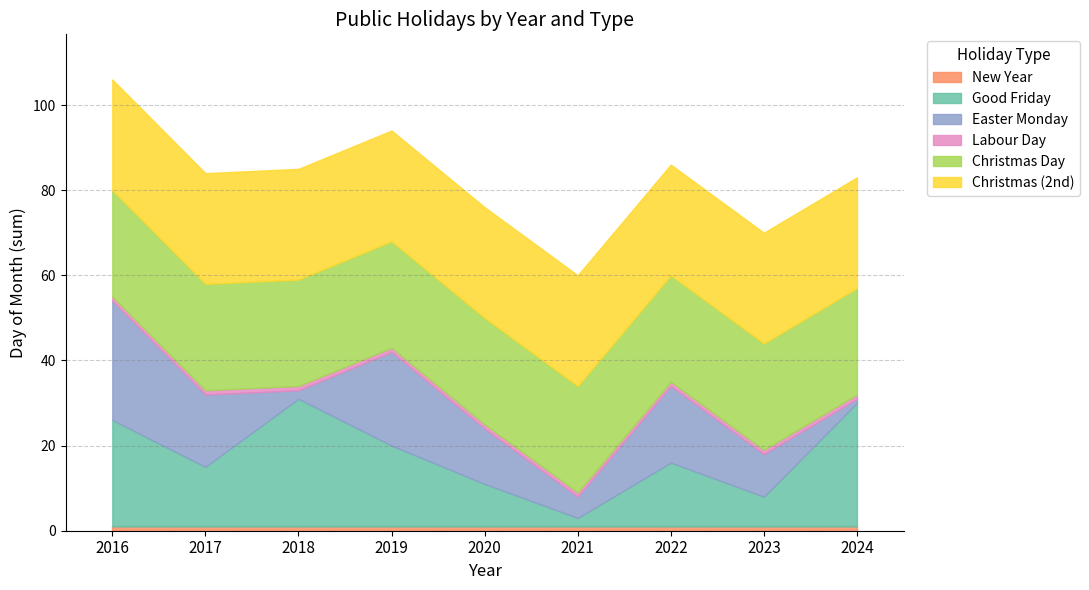

How many series are shown in this chart?

6